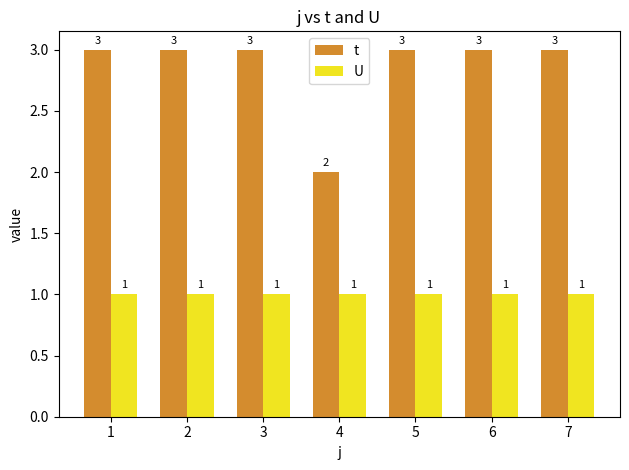

What is the lowest value of the t series?

2